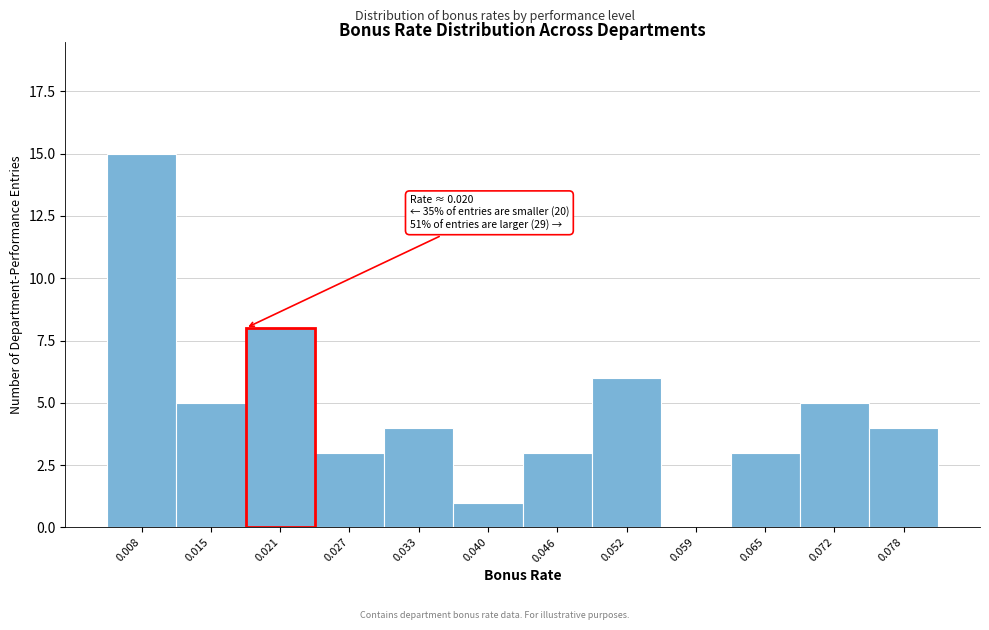

Over which range of the x-axis is the bar tallest?

0.005 to 0.011